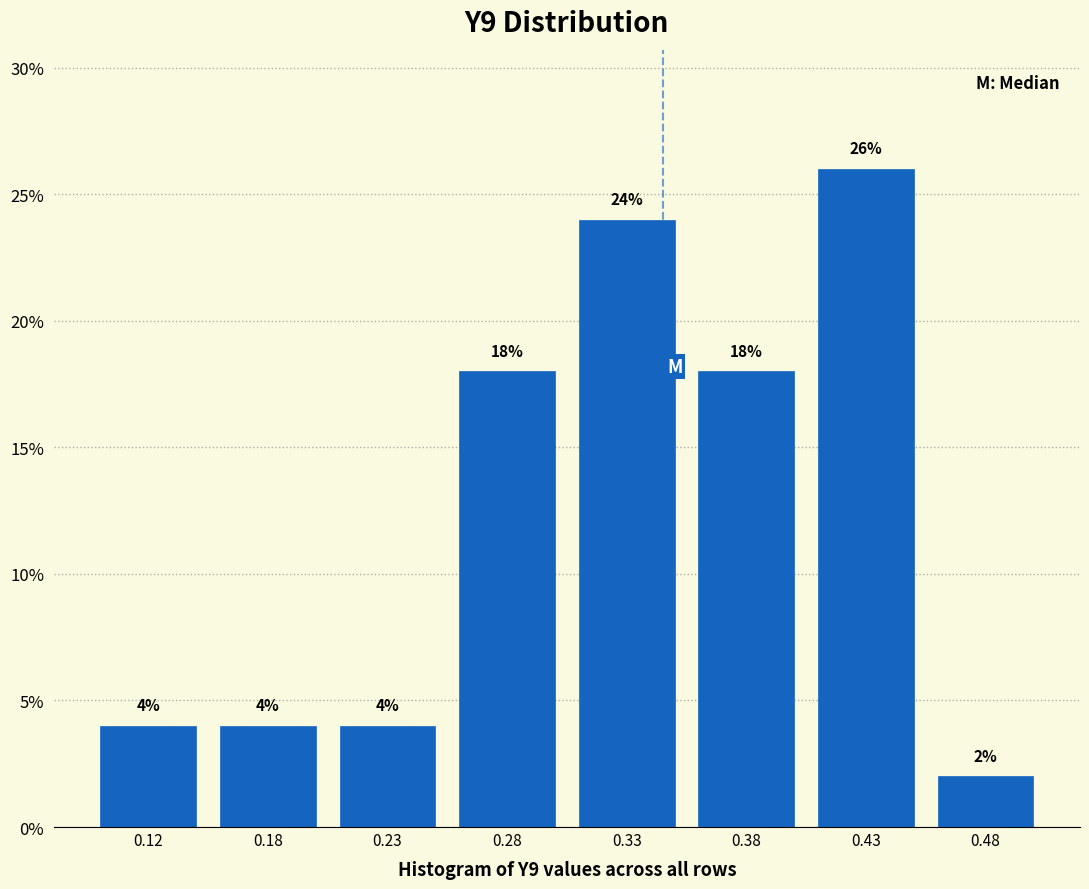

Reading right to left, extract all data points from this chart.

0.48=2	0.43=26	0.38=18	0.33=24	0.28=18	0.23=4	0.18=4	0.12=4